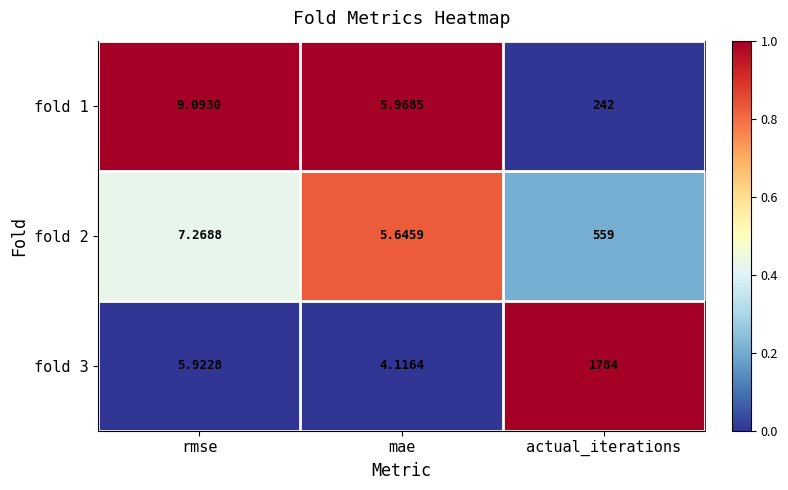

List the labels in order of fold 2 value, smallest first.

mae, rmse, actual_iterations